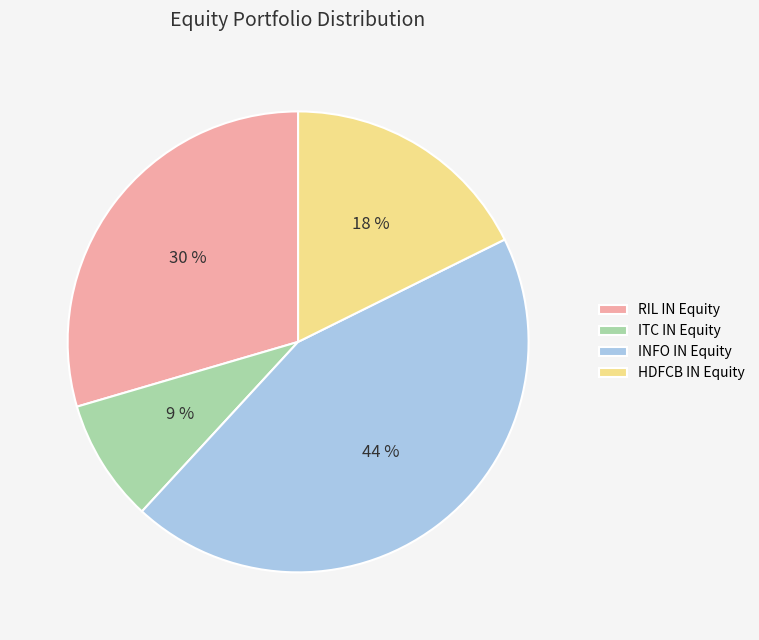

To the nearest percent, what portion does RIL IN Equity represent?

30%